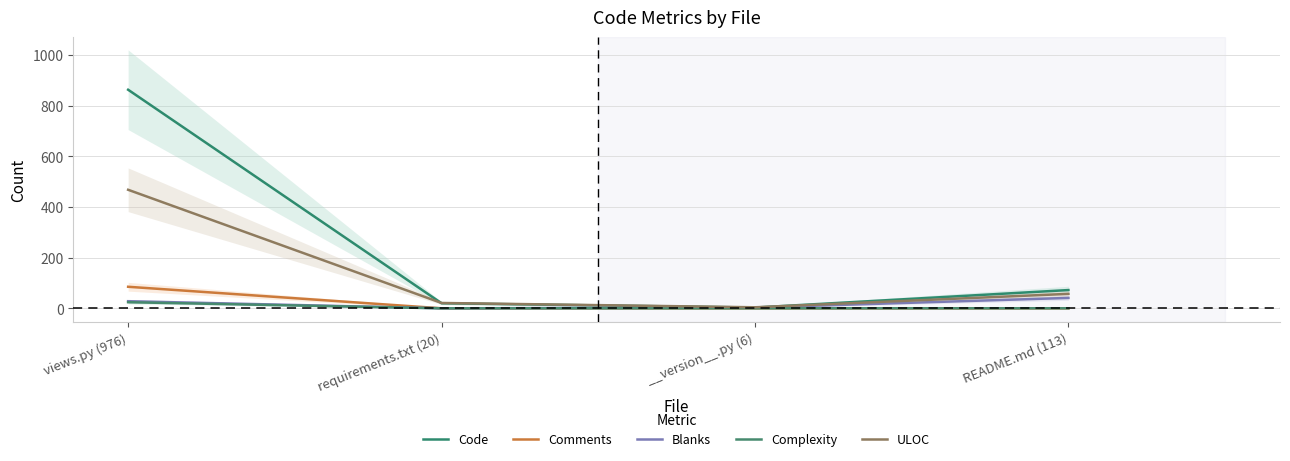

What position from the left is requirements.txt (20)?

2